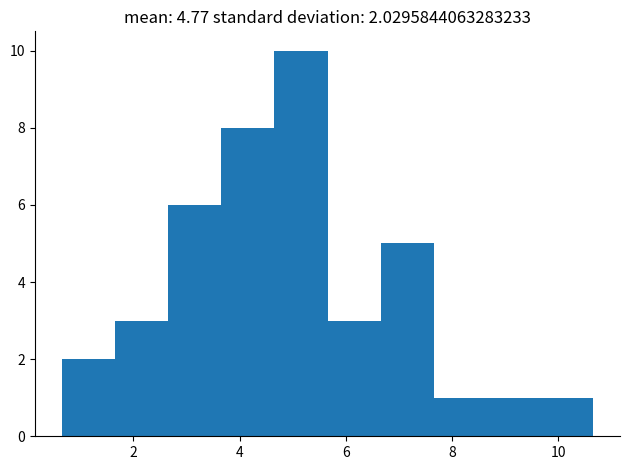

Which range on the x-axis has the tallest bar?

4.6 to 5.6